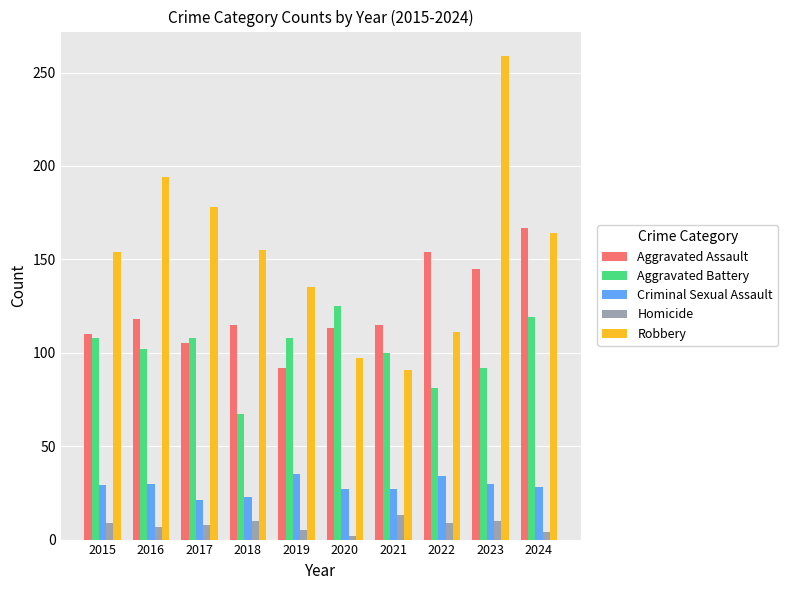

The Robbery series shows 91 at 2021. True or false?

True